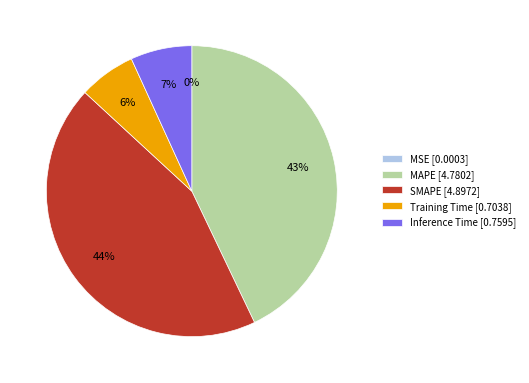

What percentage is the Inference Time [0.7595] slice, to the nearest percent?

7%